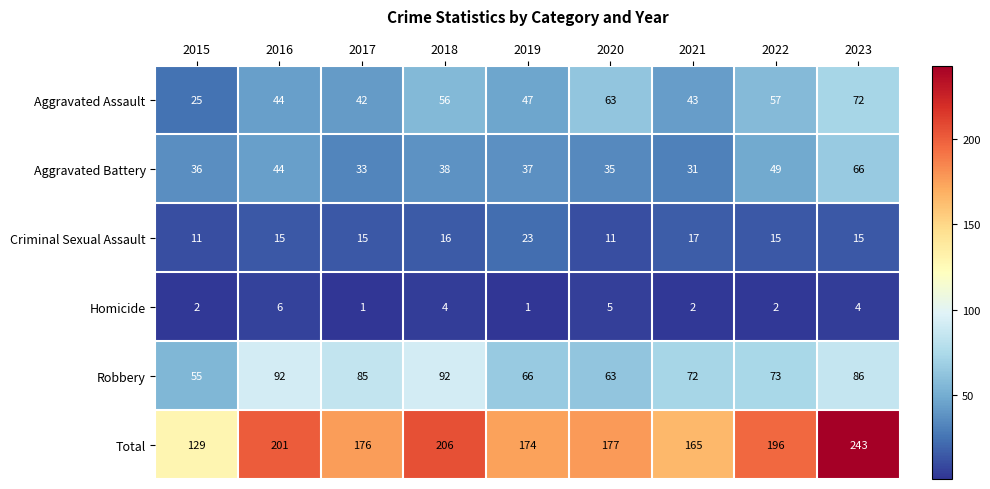

What is the total value across all series at 2020?

354